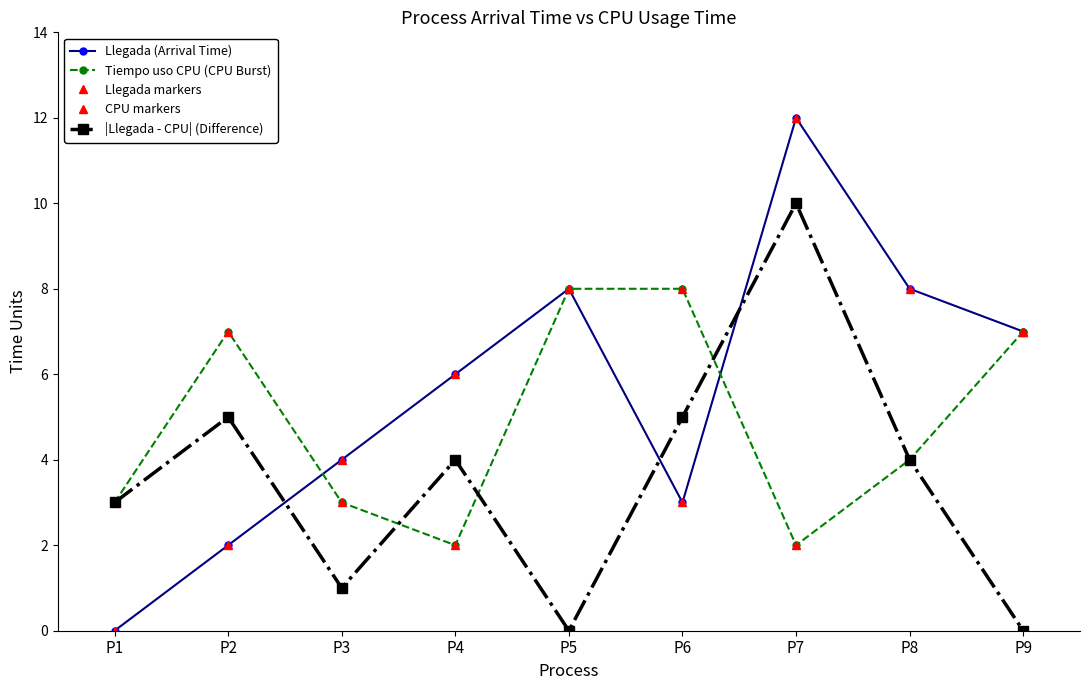

Does the chart have visible grid lines?

No